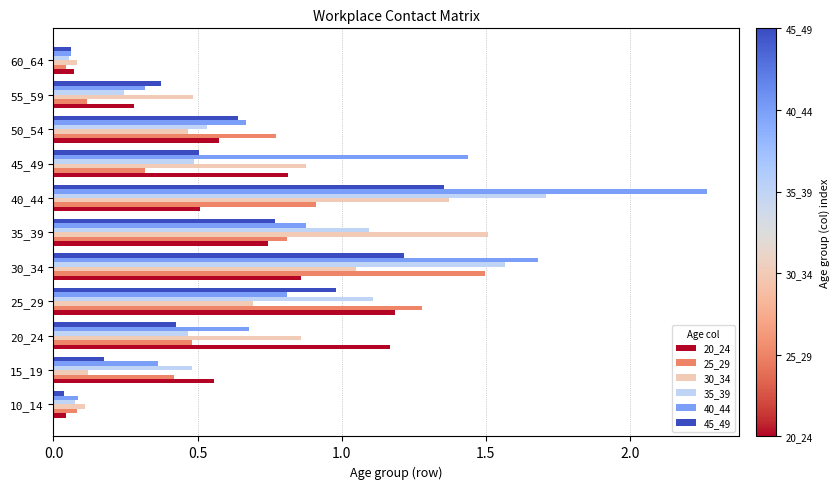

What is the sum of all 40_44 values?

9.2